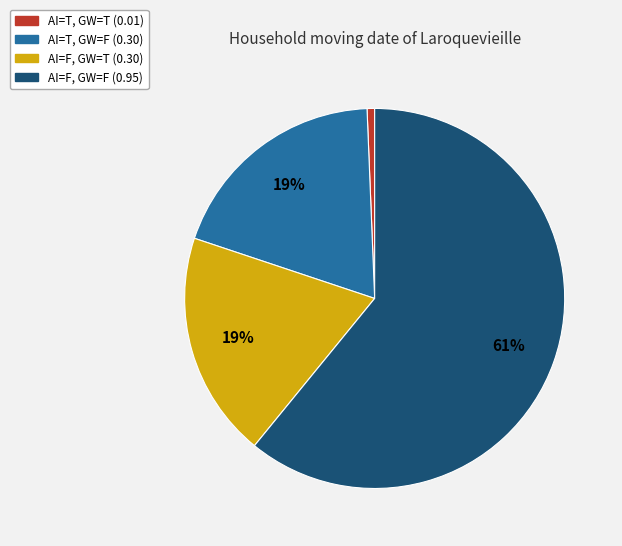

Is there any slice that represents more than half of the pie?

Yes